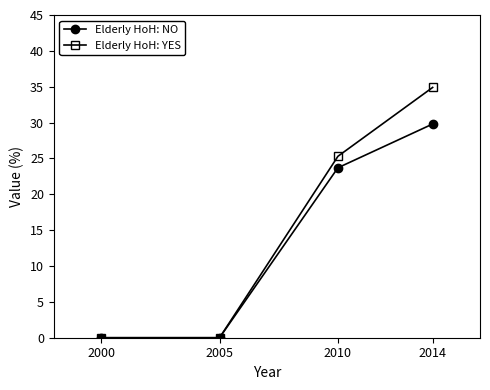

At how many categories does at least one series exceed 21?

2